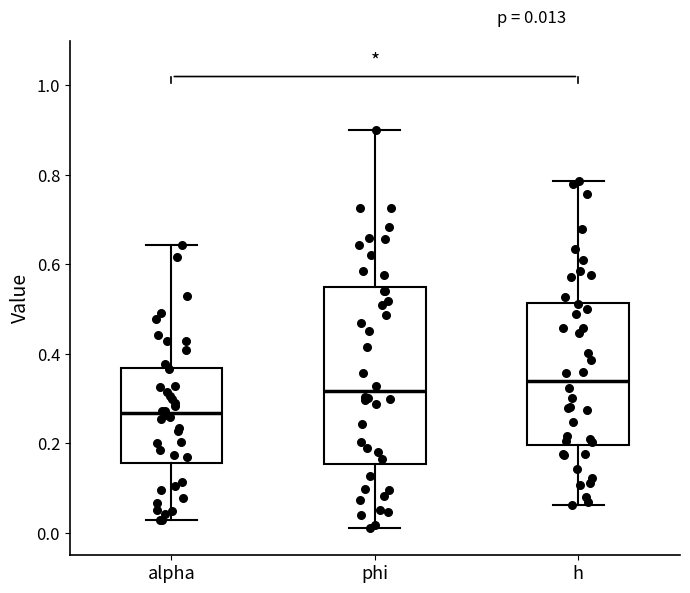

Comparing the boxes themselves (not the whiskers), which one is the tallest?

phi